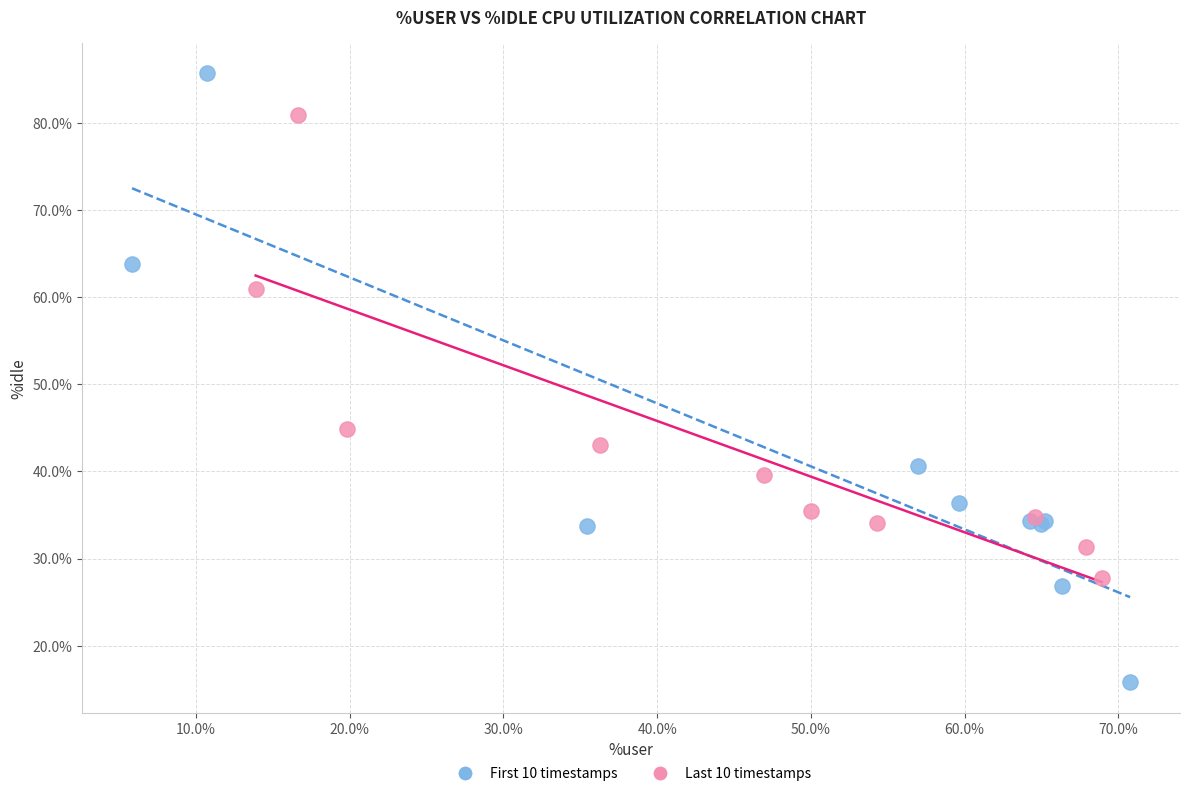

Which series has the largest Y range (max minus min)?

First 10 timestamps